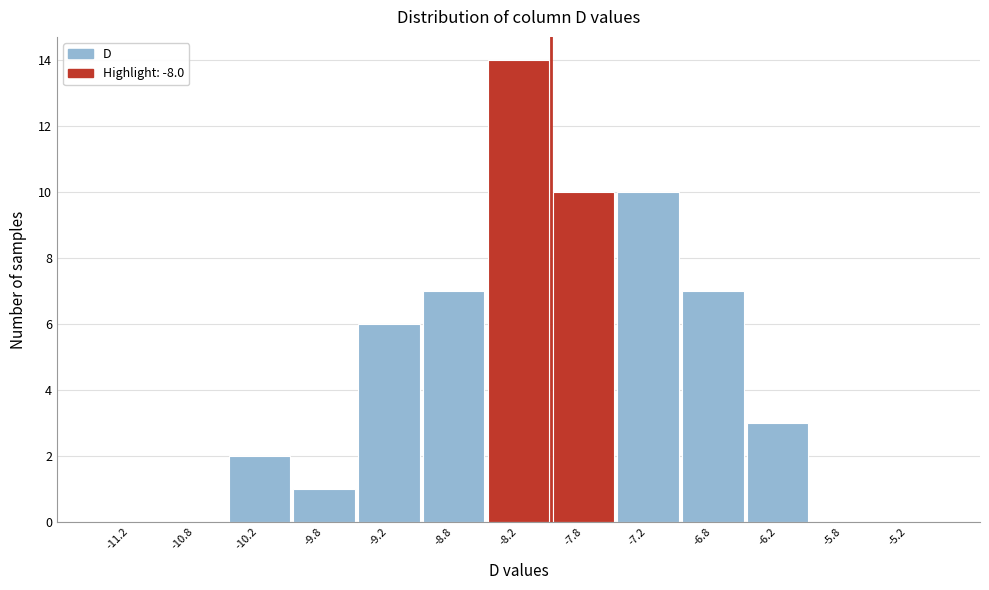

Reading left to right, transcribe this chart: for each bar, give the range it covers on the x-axis and its height. The values are not printed on the chart, so give them approximately, as read against the axis.

-11.5 to -11.0: 0
-11.0 to -10.5: 0
-10.5 to -10.0: 2
-10.0 to -9.5: 1
-9.5 to -9.0: 6
-9.0 to -8.5: 7
-8.5 to -8.0: 14
-8.0 to -7.5: 10
-7.5 to -7.0: 10
-7.0 to -6.5: 7
-6.5 to -6.0: 3
-6.0 to -5.5: 0
-5.5 to -5.0: 0